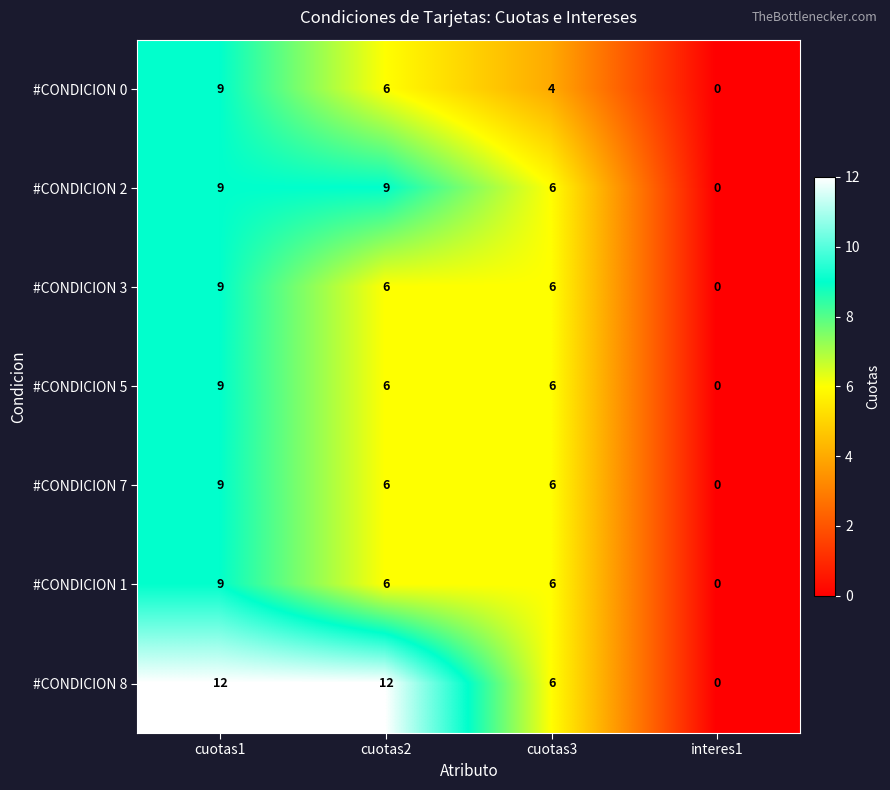

Which category has the lowest value in the #CONDICION 3 series?

interes1